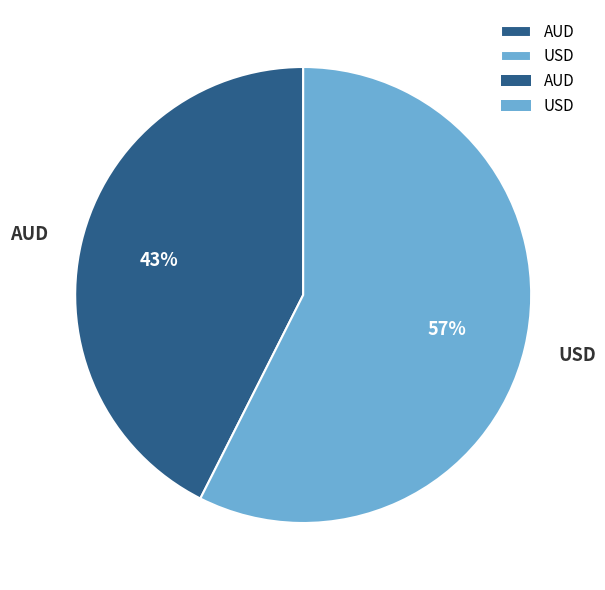

The AUD slice represents 32% of the pie. True or false?

False